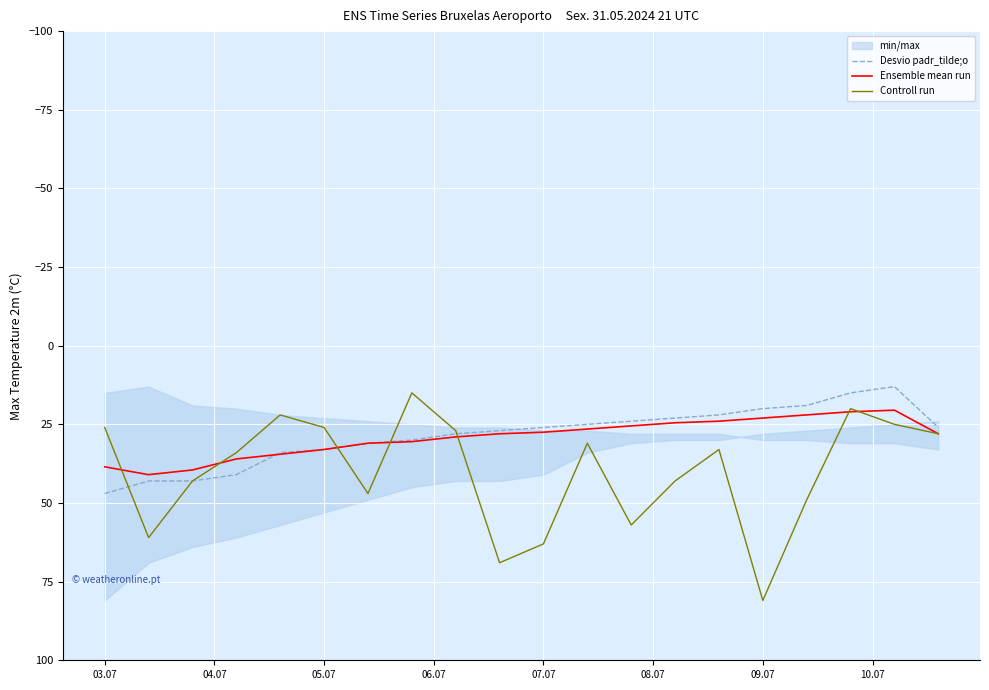

How many lines are shown in the chart?

3